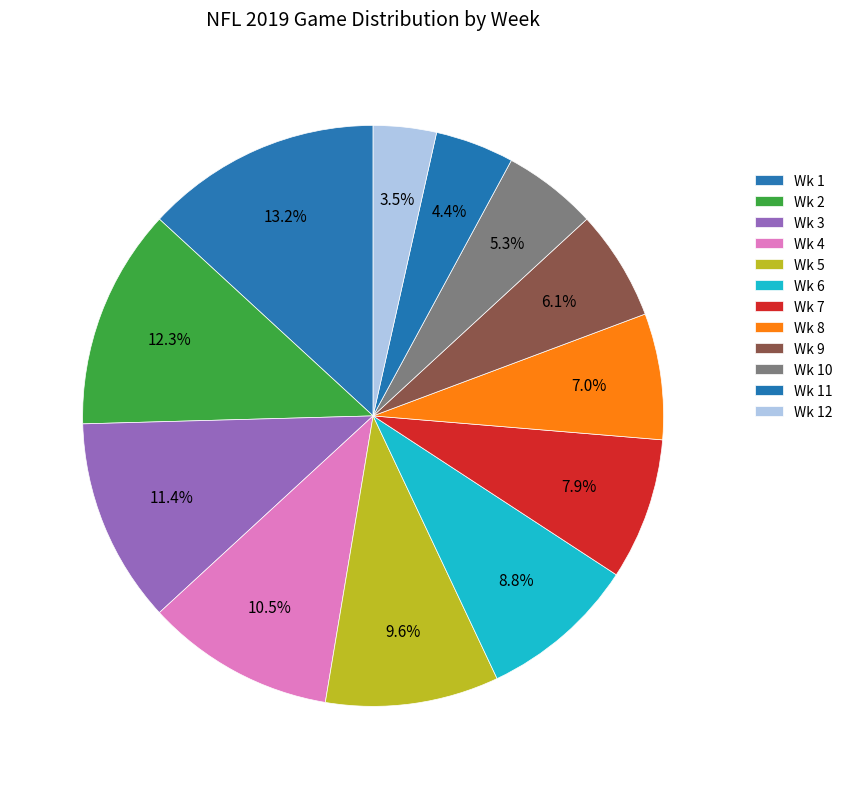

How many segments does this pie chart have?

12